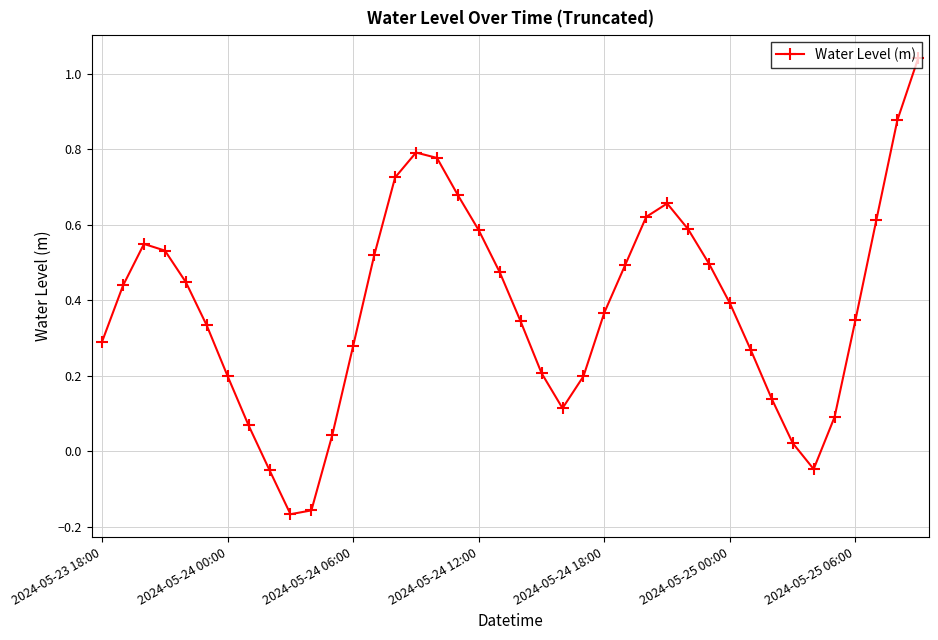

What is the sum of all values?

15.2